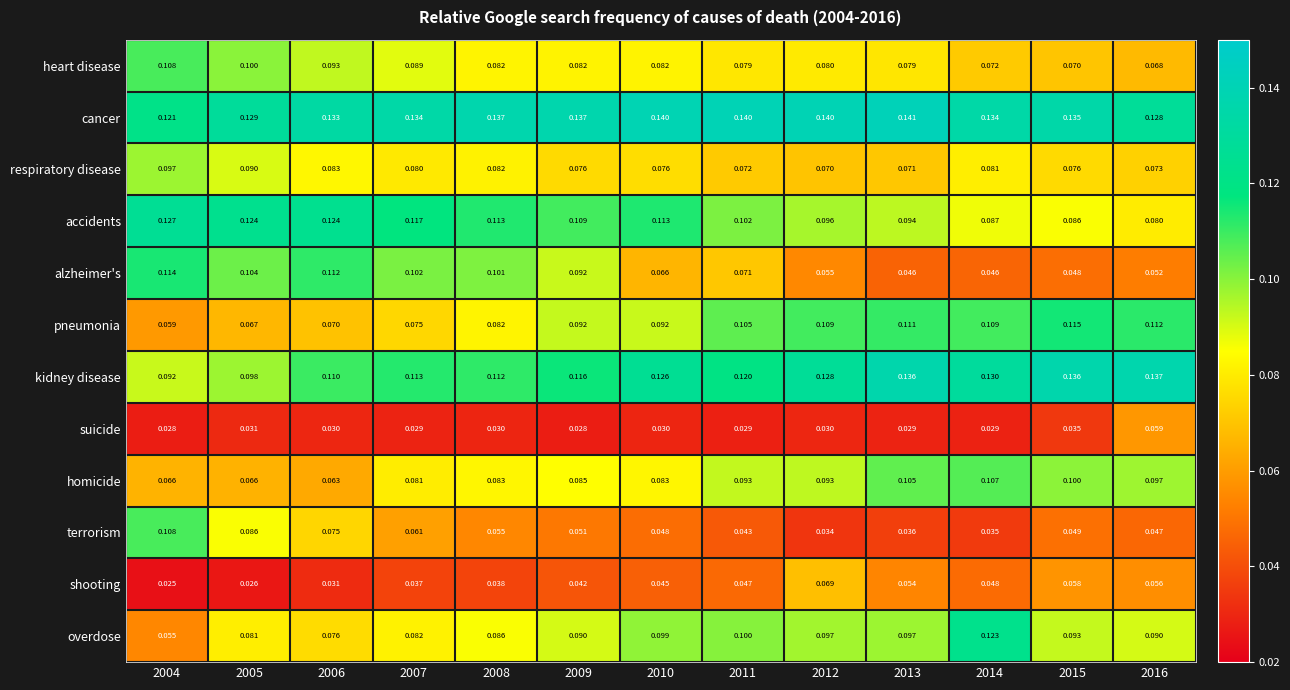

Which series changed the most between 2005 and 2009?

terrorism